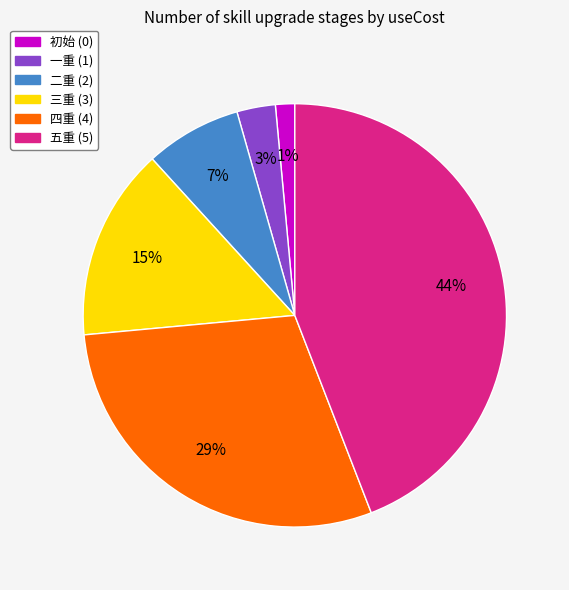

How many segments does this pie chart have?

6